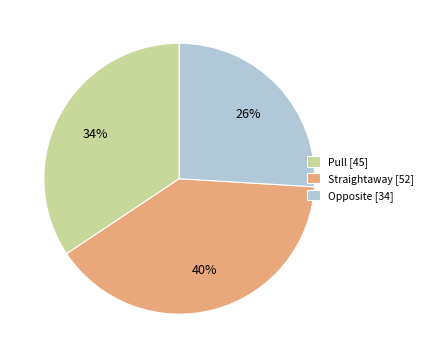

What percentage is the Opposite slice, to the nearest percent?

26%